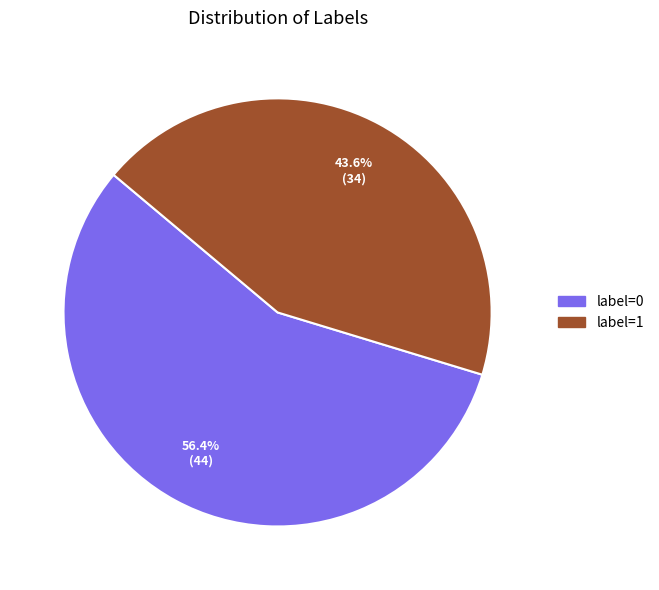

Rank the categories by value from lowest to highest.

label=1, label=0